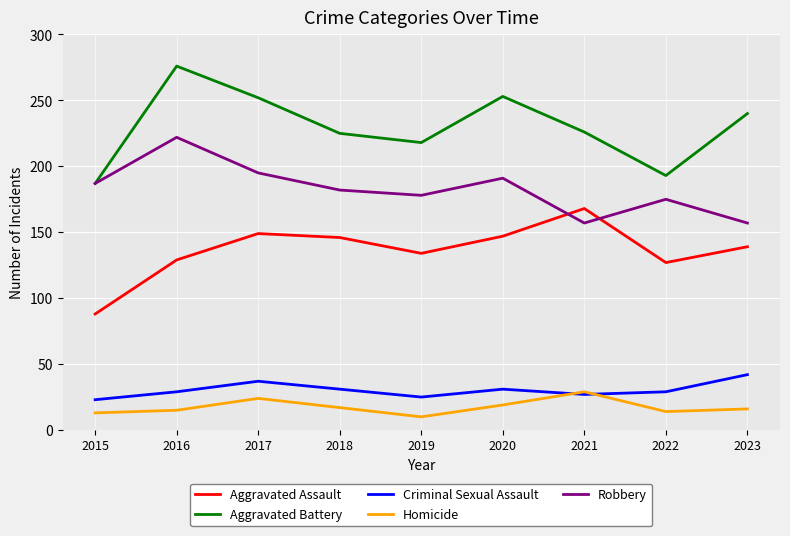

True or false: Aggravated Battery and Aggravated Assault intersect in this chart.

False